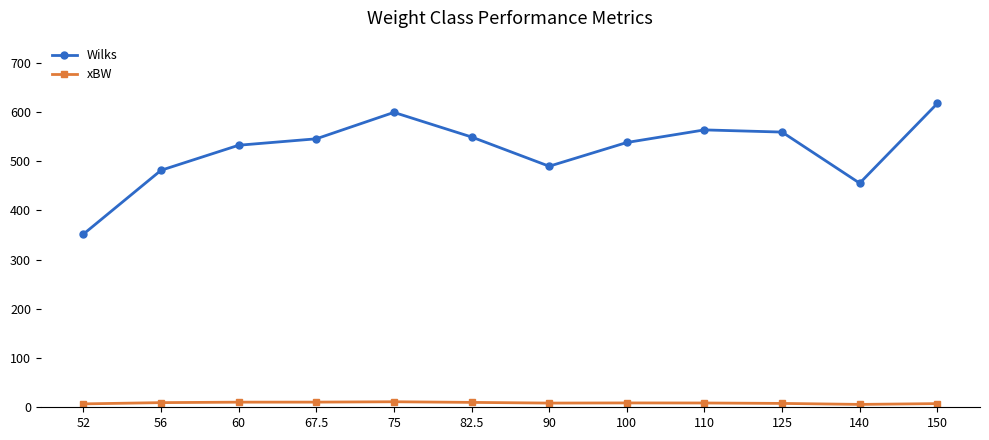

At how many categories does at least one series exceed 337?

12